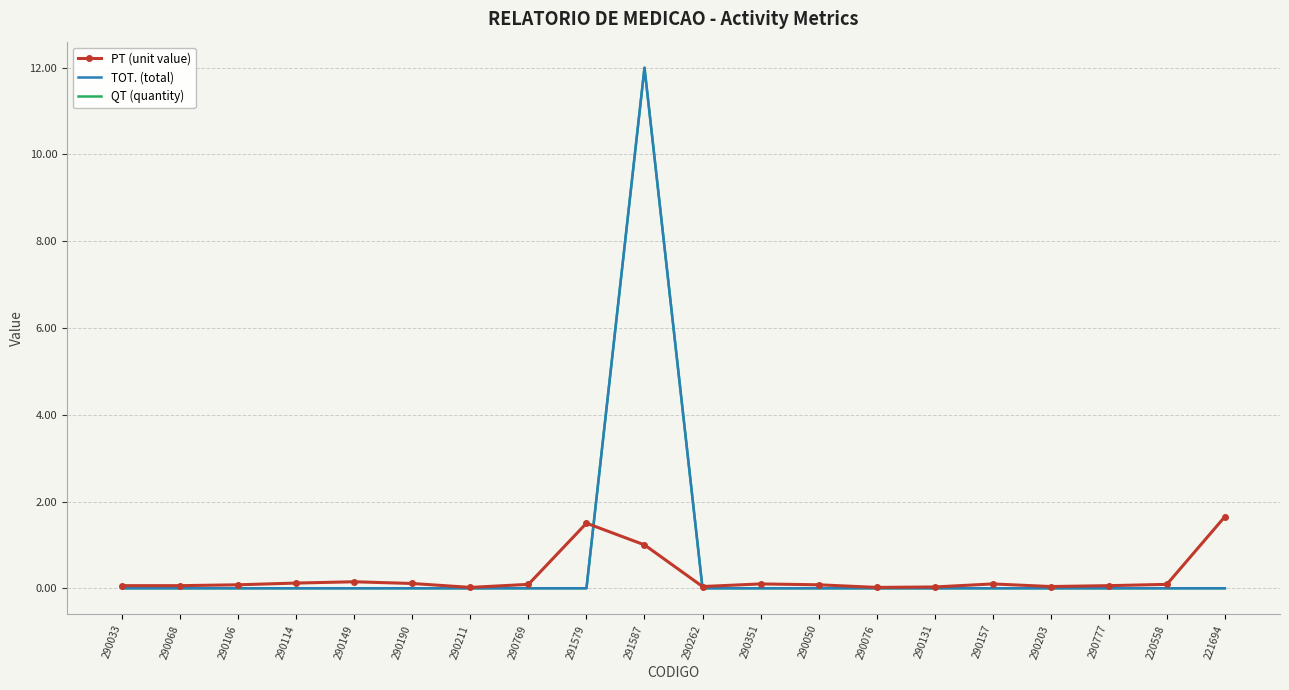

Is it true that QT (quantity) equals 7.0 at 221694?

False